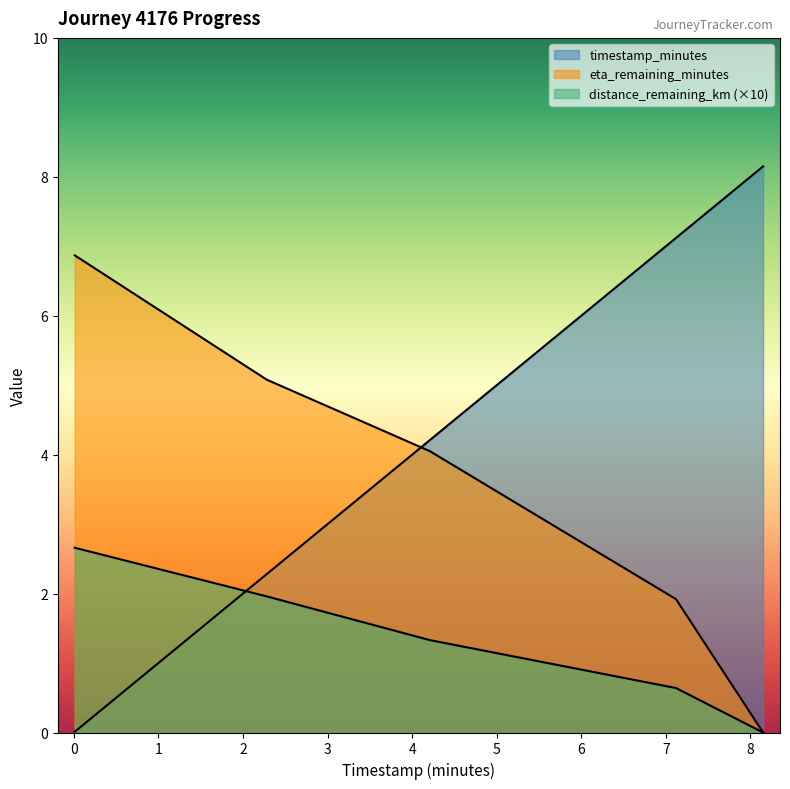

What is the value of the distance_remaining_km point at the 4th from the left?

0.6